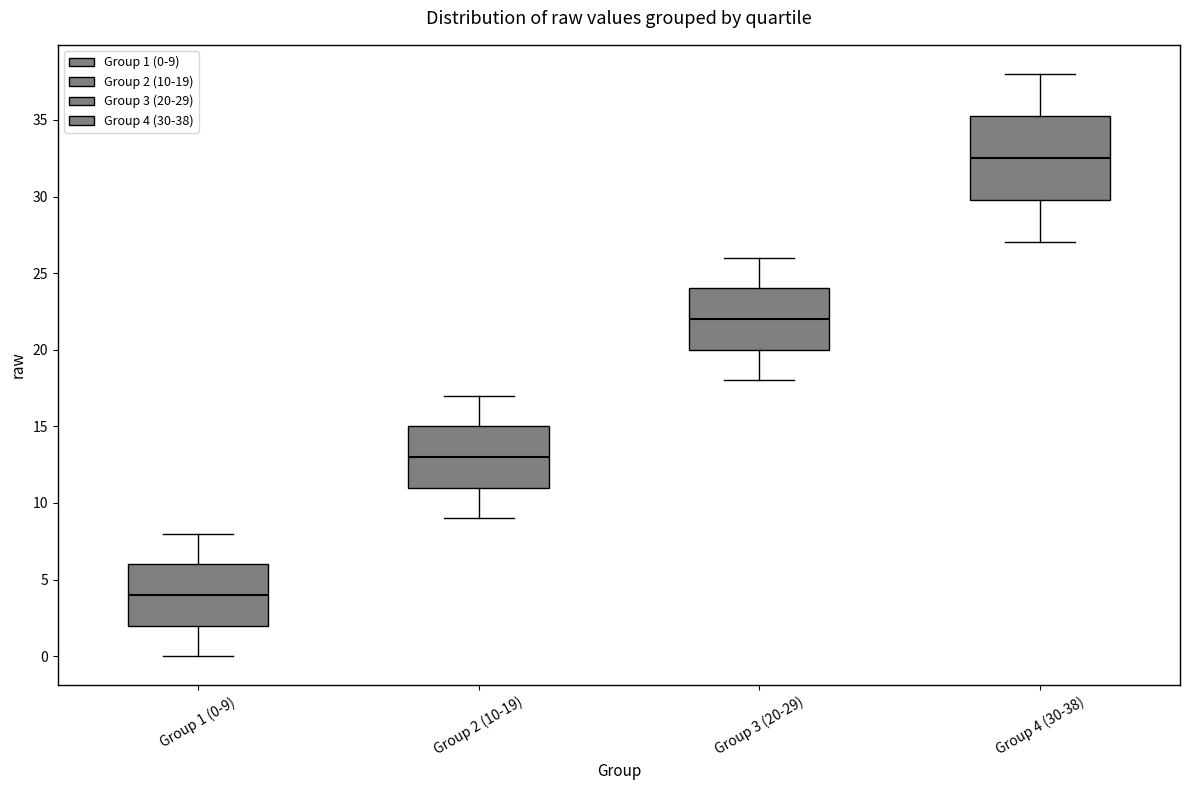

Reading left to right, transcribe this box plot: for each box, give where its median line is, the range the box spans, and where its two whiskers end, as read against the y-axis. The values are not printed on the chart, so give them approximately, as read against the axis.

Group 1 (0-9): median 4.0, box 2.0 to 6.0, whiskers 0.0 to 8.0
Group 2 (10-19): median 13.0, box 11.0 to 15.0, whiskers 9.0 to 17.0
Group 3 (20-29): median 22.0, box 20.0 to 24.0, whiskers 18.0 to 26.0
Group 4 (30-38): median 32.5, box 30.0 to 35.5, whiskers 27.0 to 38.0